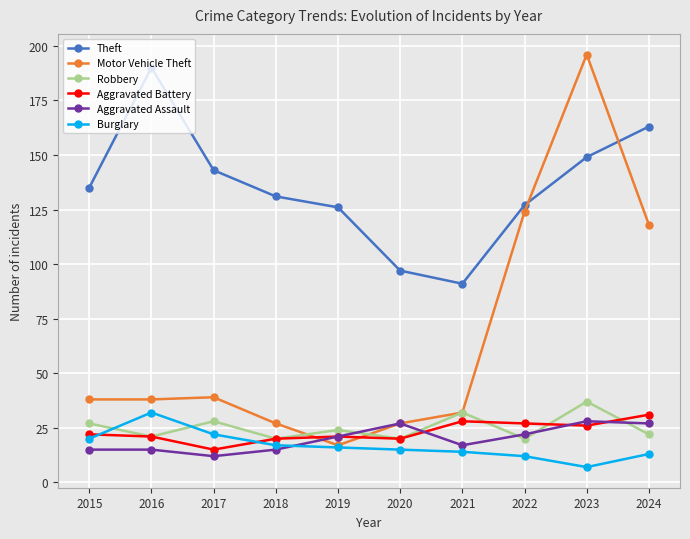

Which category has the lowest value across all series?

2023